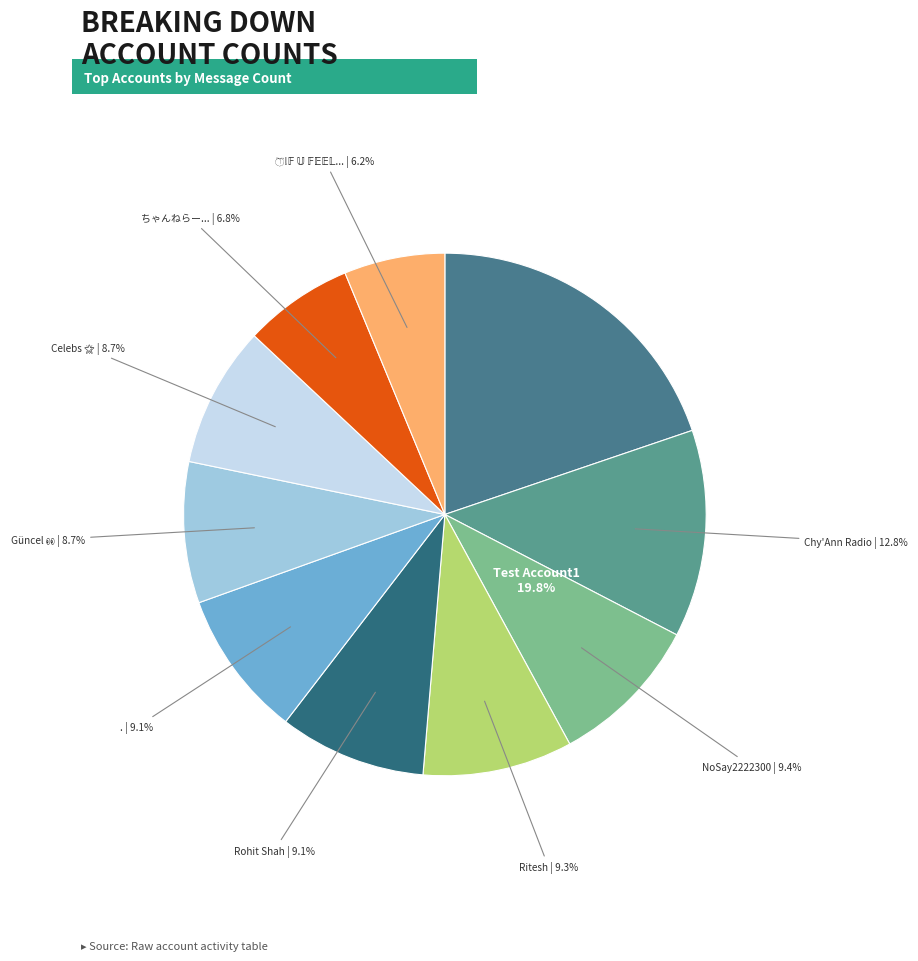

Does any single category account for the majority?

No